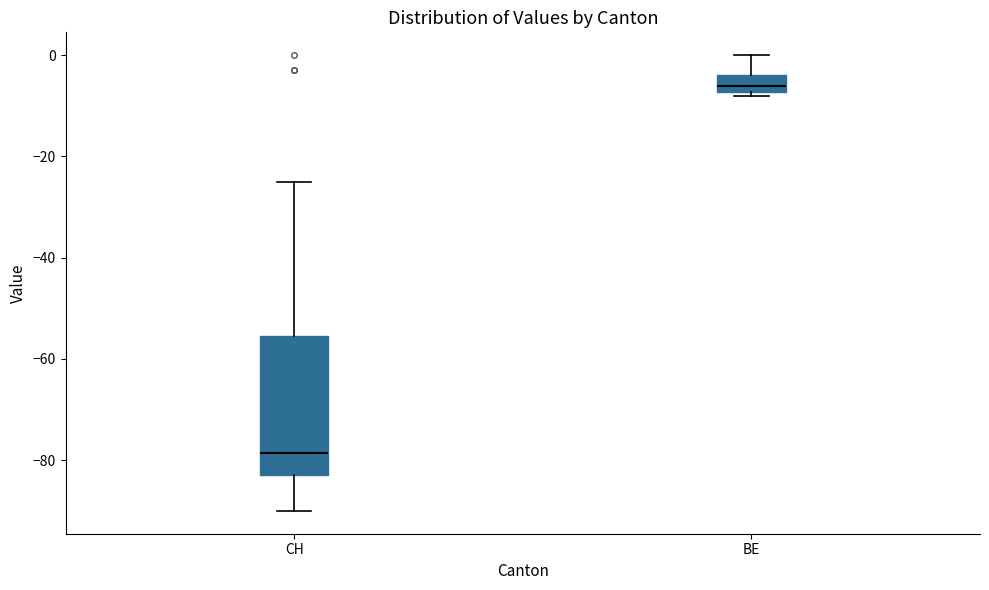

Reading left to right, transcribe this box plot: for each box, give where its median line is, the range the box spans, and where its two whiskers end, as read against the y-axis. The values are not printed on the chart, so give them approximately, as read against the axis.

CH: median -78, box -82 to -56, whiskers -90 to -24
BE: median -6, box -8 to -4, whiskers -8 (just below the box's lower edge) to 0